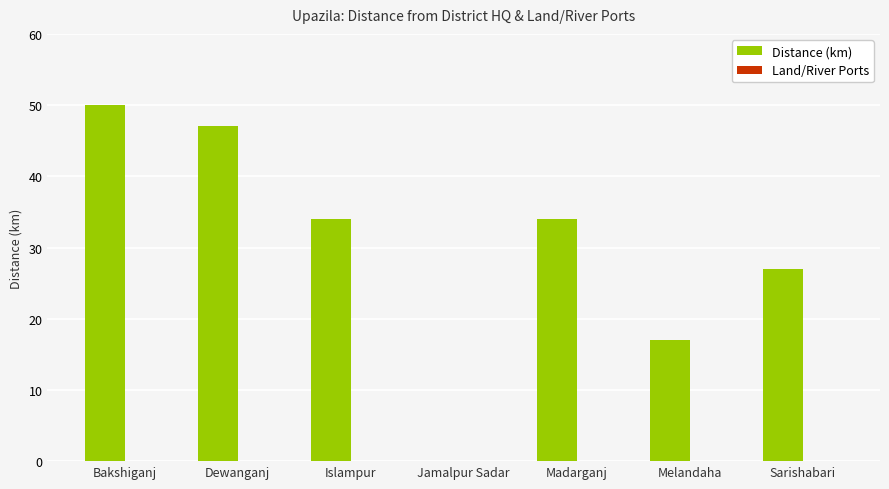

What is the sum of the values at Islampur and Madarganj?

68